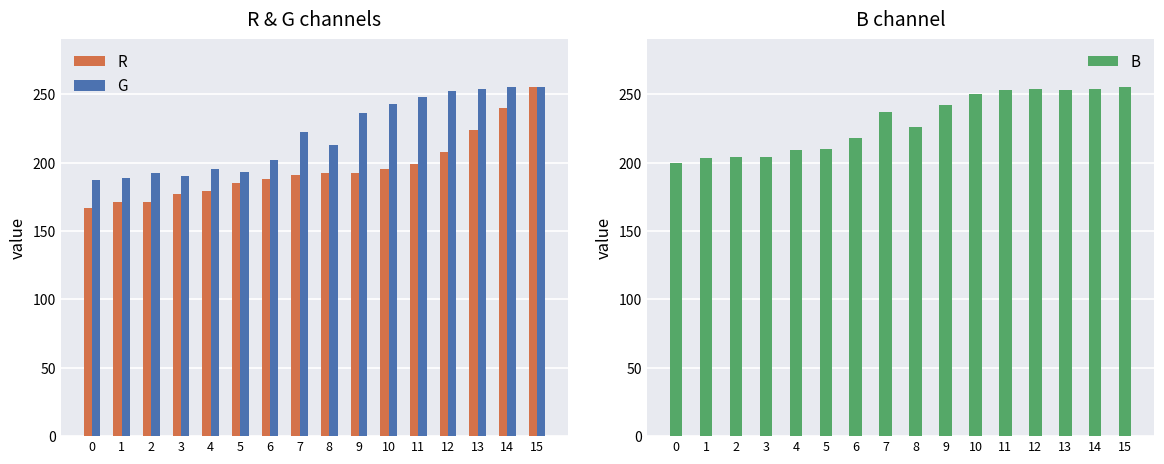

Reading left to right, what are all the values shown in this chart?

R: 0=167	1=171	2=171	3=177	4=179	5=185	6=188	7=191	8=192	9=192	10=195	11=199	12=208	13=224	14=240	15=255
G: 0=187	1=189	2=192	3=190	4=195	5=193	6=202	7=222	8=213	9=236	10=243	11=248	12=252	13=254	14=255	15=255
B: 0=200	1=203	2=204	3=204	4=209	5=210	6=218	7=237	8=226	9=242	10=250	11=253	12=254	13=253	14=254	15=255